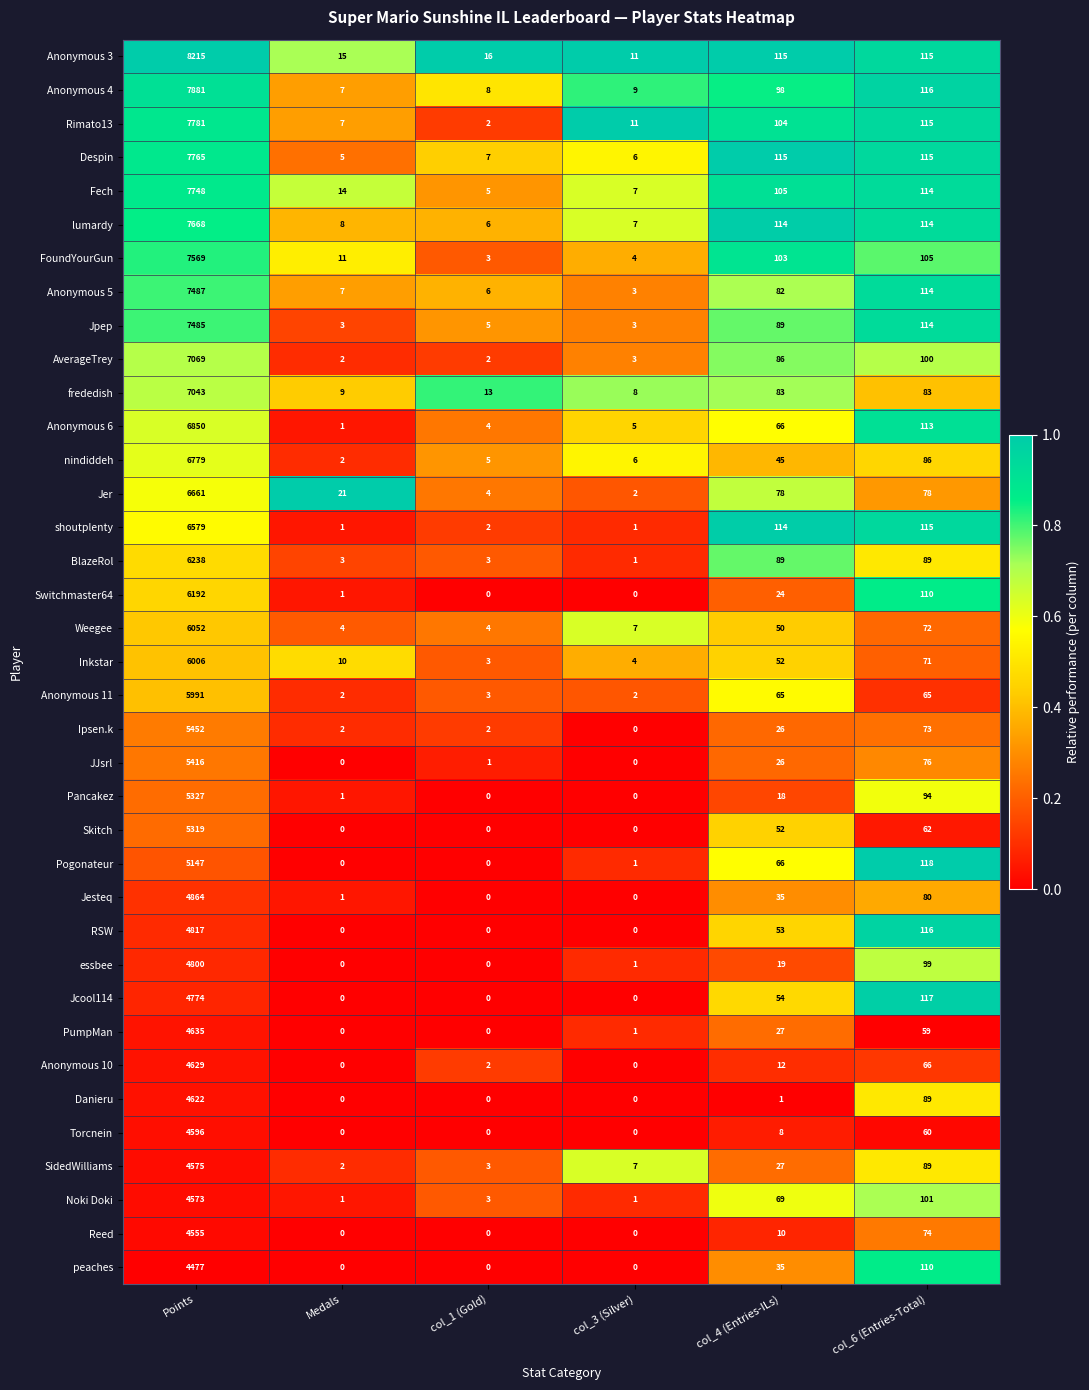

List the series in order of their peak value, lowest first.

peaches, Reed, Noki Doki, SidedWilliams, Torcnein, Danieru, Anonymous 10, PumpMan, Jcool114, essbee, RSW, Jesteq, Pogonateur, Skitch, Pancakez, JJsrl, Ipsen.k, Anonymous 11, Inkstar, Weegee, Switchmaster64, BlazeRol, shoutplenty, Jer, nindiddeh, Anonymous 6, frededish, AverageTrey, Jpep, Anonymous 5, FoundYourGun, lumardy, Fech, Despin, Rimato13, Anonymous 4, Anonymous 3